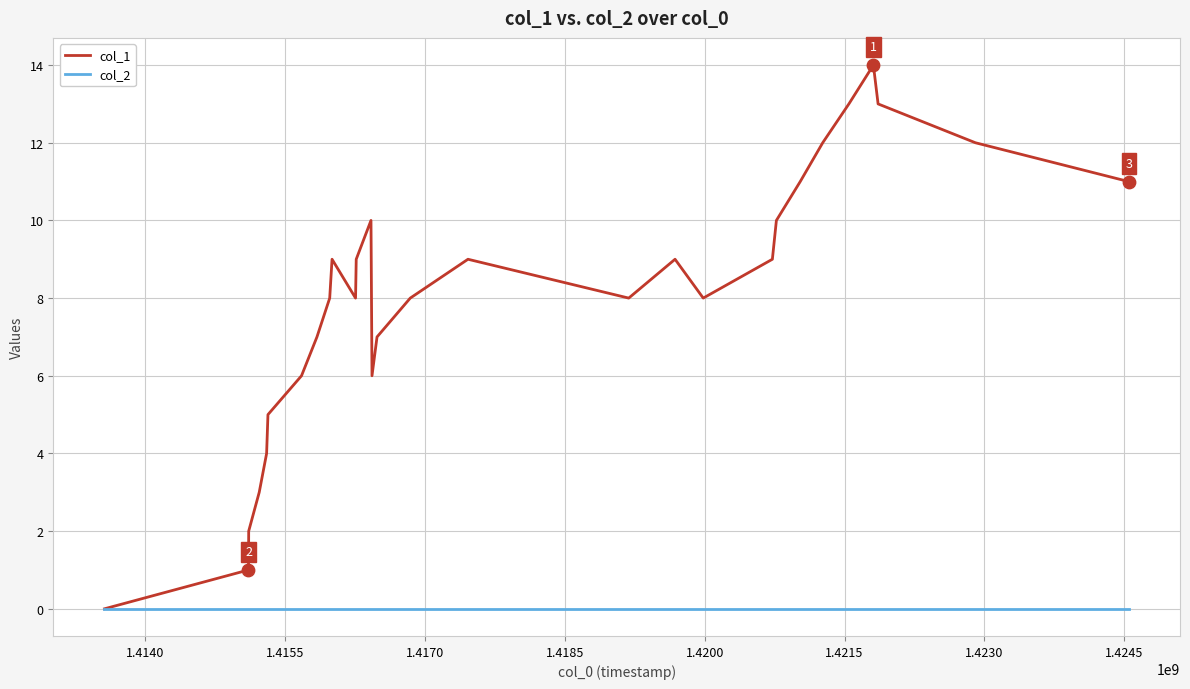

What are all the series names shown in the legend?

col_1, col_2